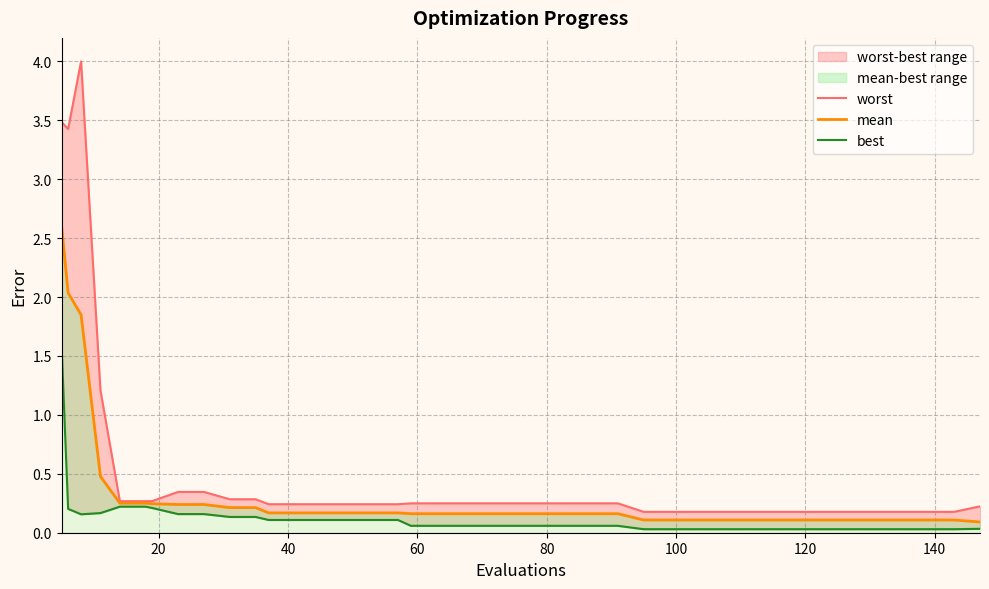

List the series in order of their peak value, highest first.

worst, mean, best